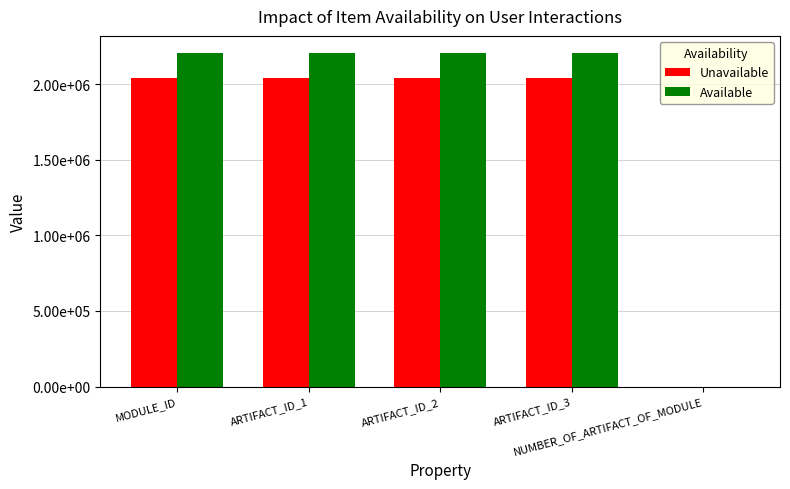

Are the bars grouped side by side (vs. stacked)?

Yes